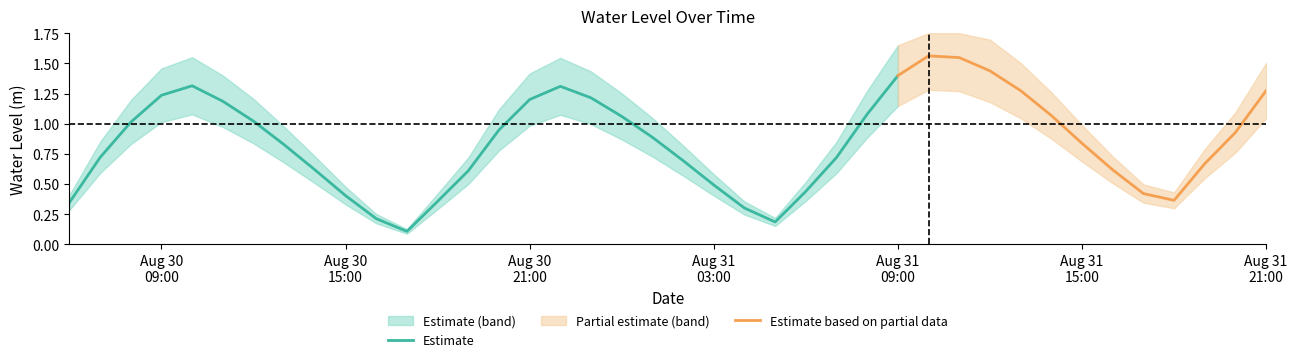

Is it true that the value at 2023-08-31 05:00:00 is 0.1?

False